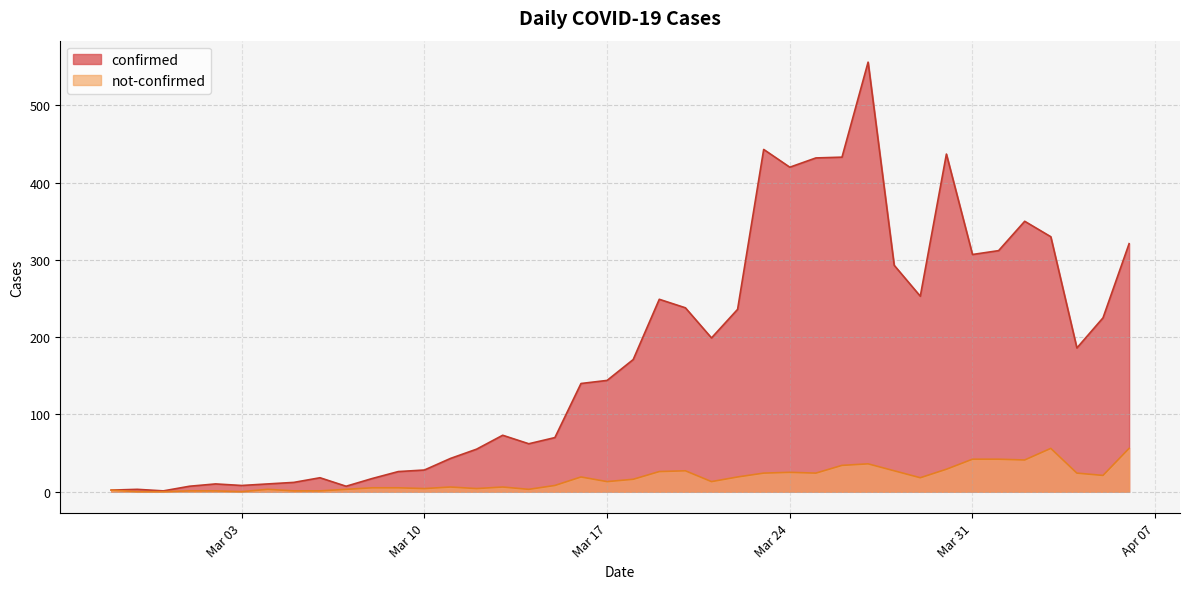

What is the greatest value displayed?

556